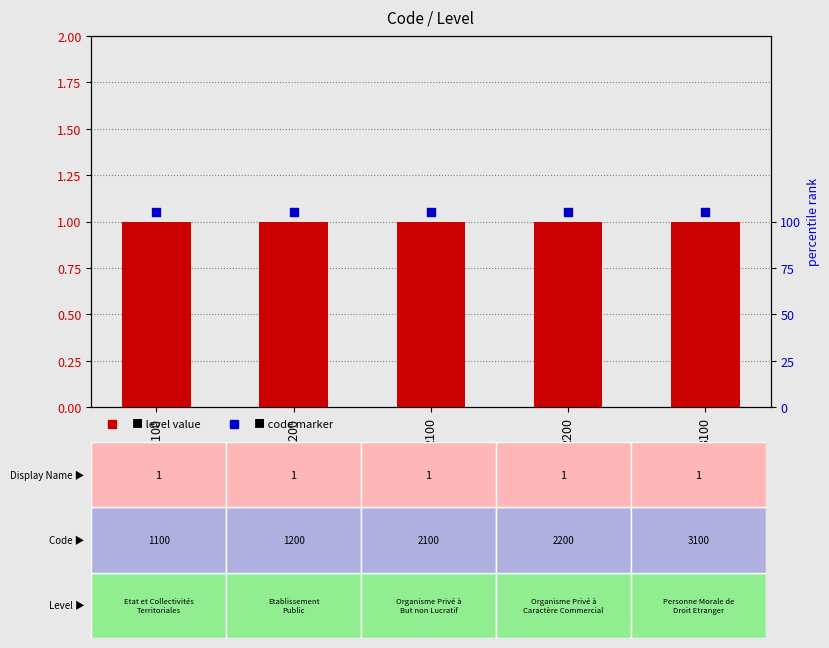

Which series contains the lowest Y value?

level value